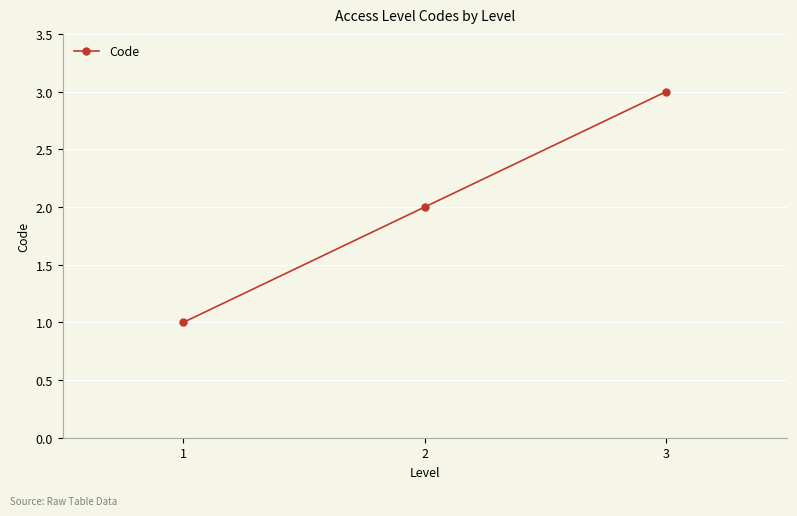

The chart shows a value of 2 at 2. True or false?

True